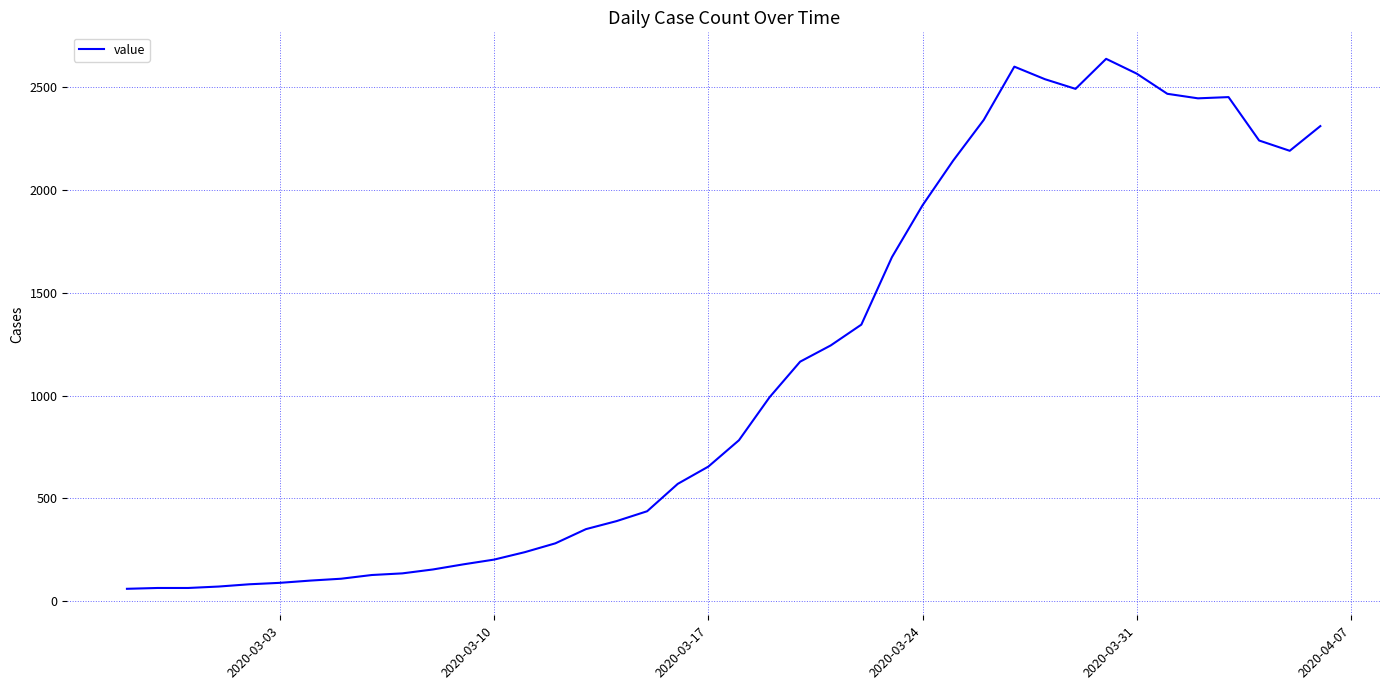

What is the difference between the maximum and minimum values?

2576